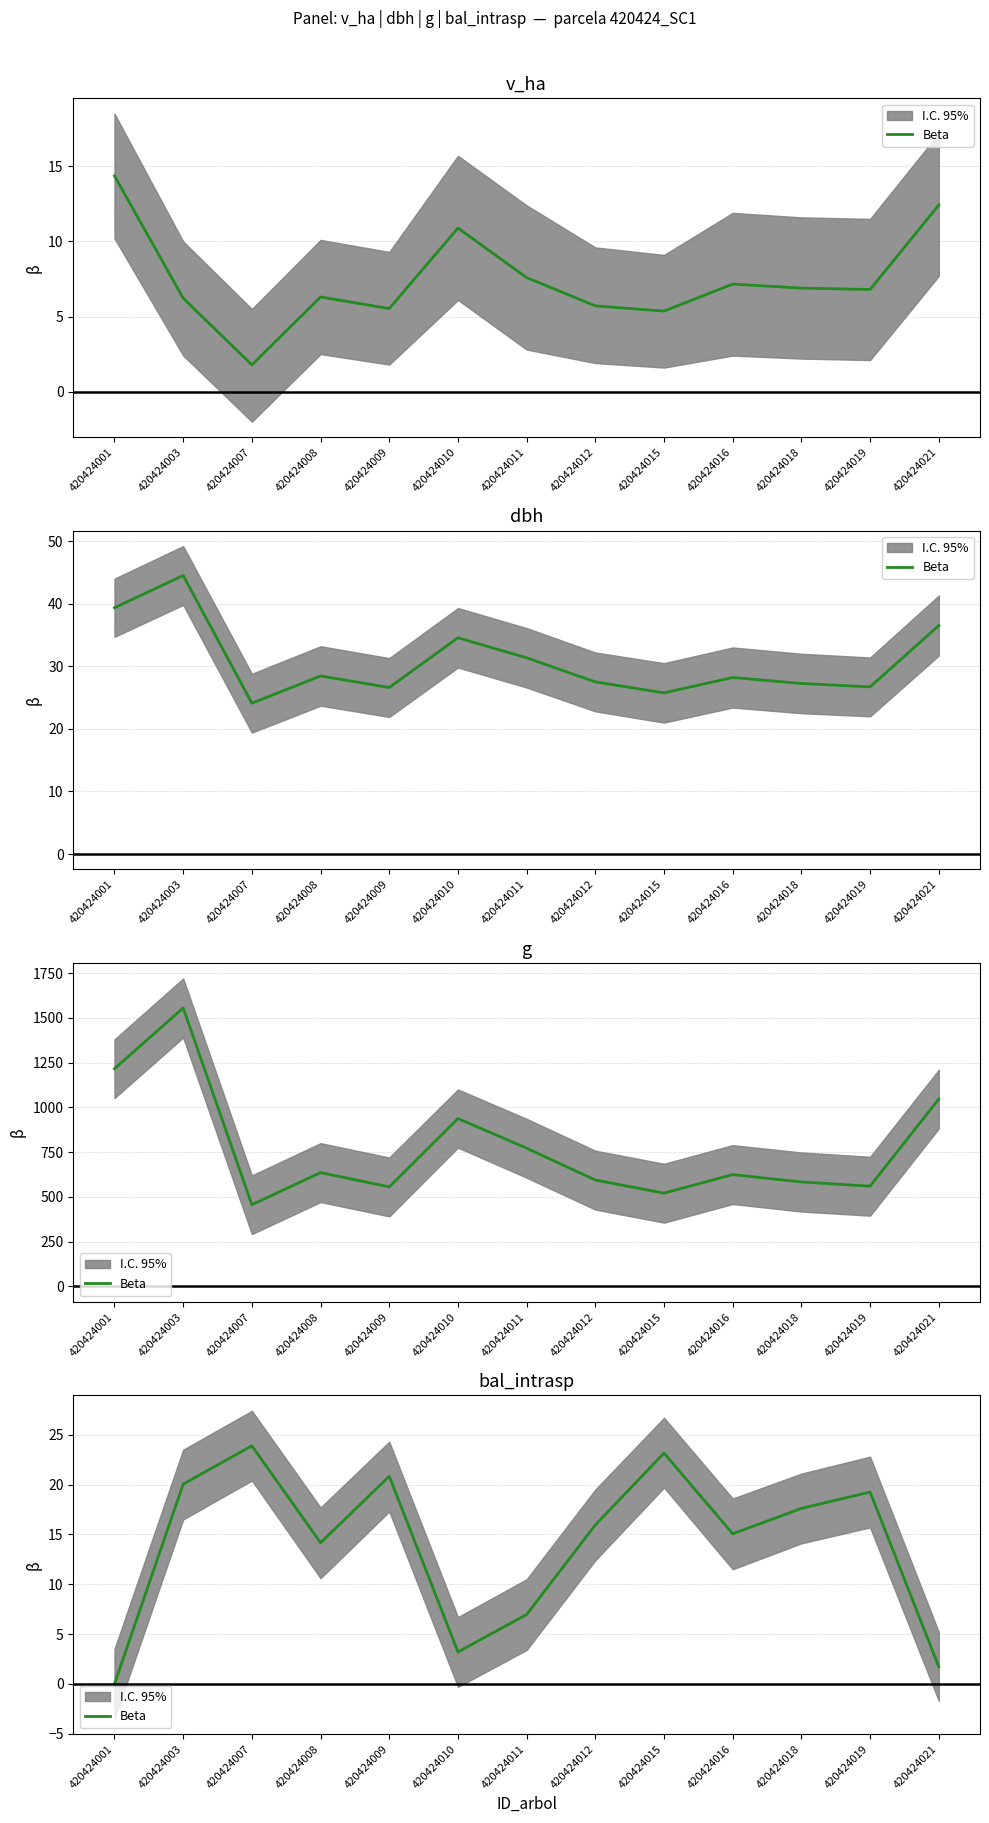

What is the change in value from 420424010 to 420424018?

+14.4